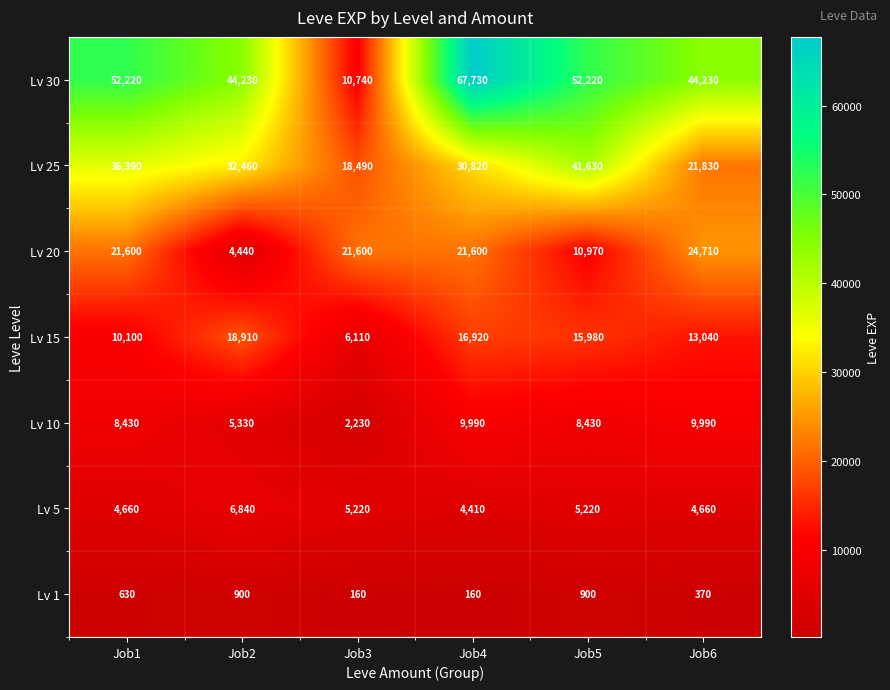

Which series changed the most between Job2 and Job4?

Lv 30